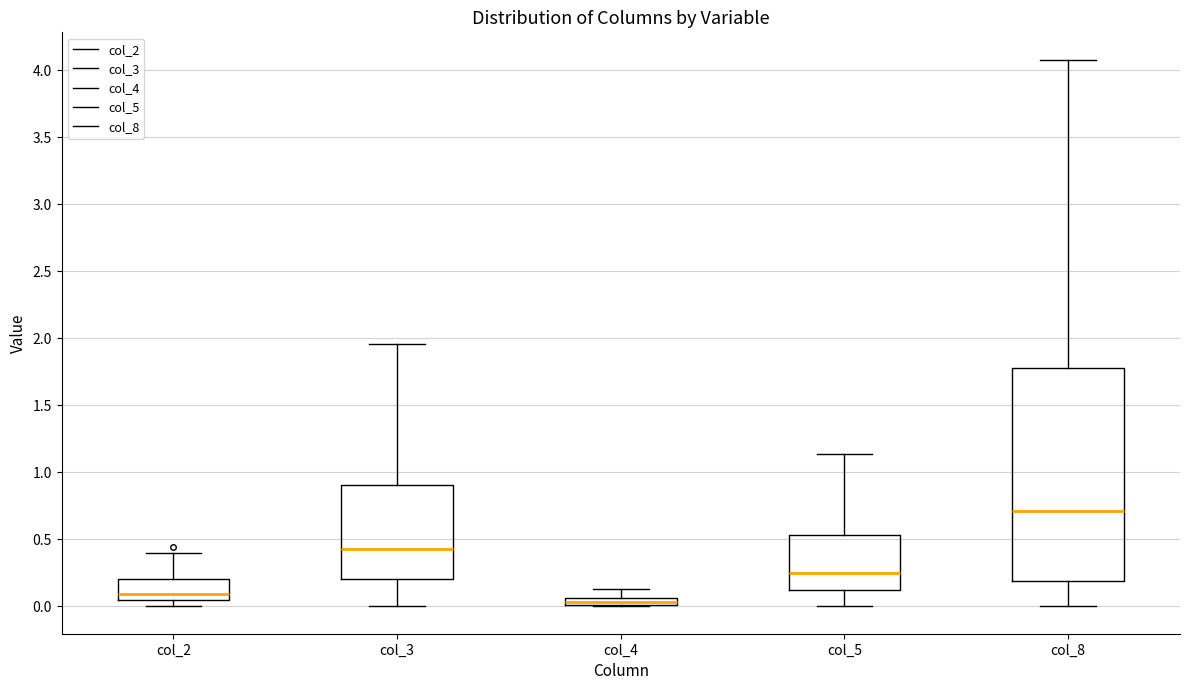

Comparing the boxes themselves (not the whiskers), which one is the tallest?

col_8